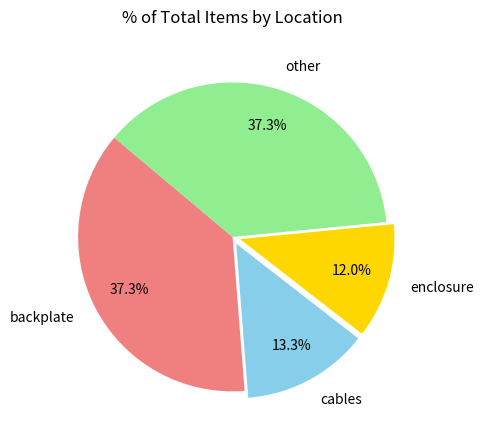

Which slice is the smallest?

enclosure